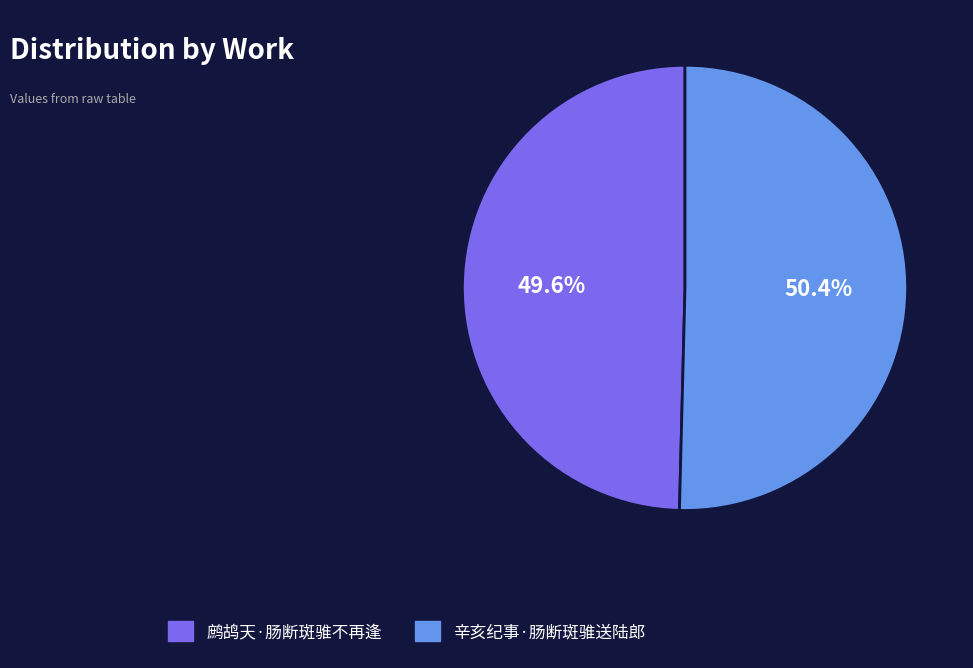

What is the smallest slice in the pie chart?

鹧鸪天·肠断斑骓不再逢